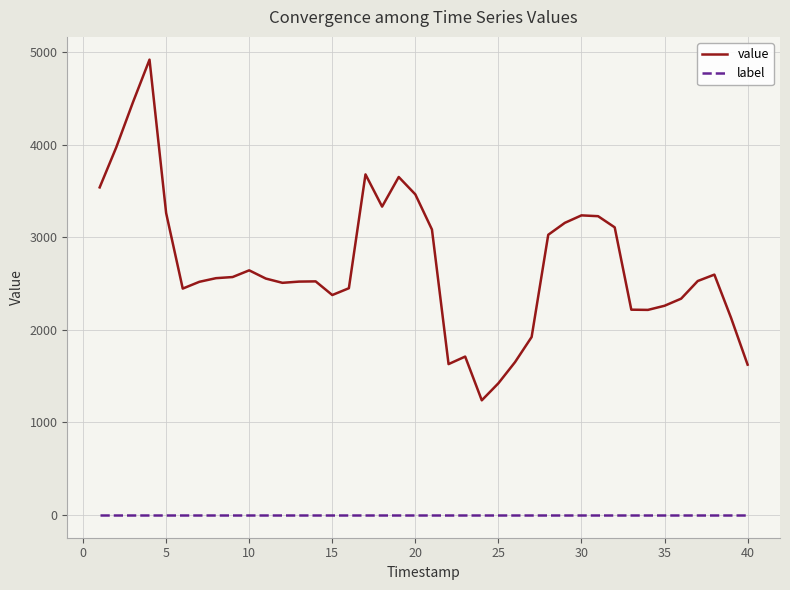

Does the chart have visible grid lines?

Yes